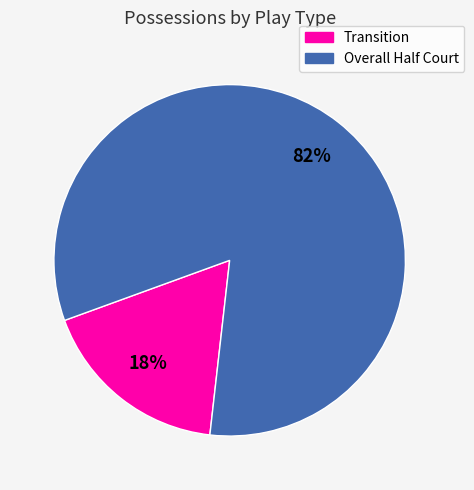

To the nearest percent, what is the average slice percentage?

50%